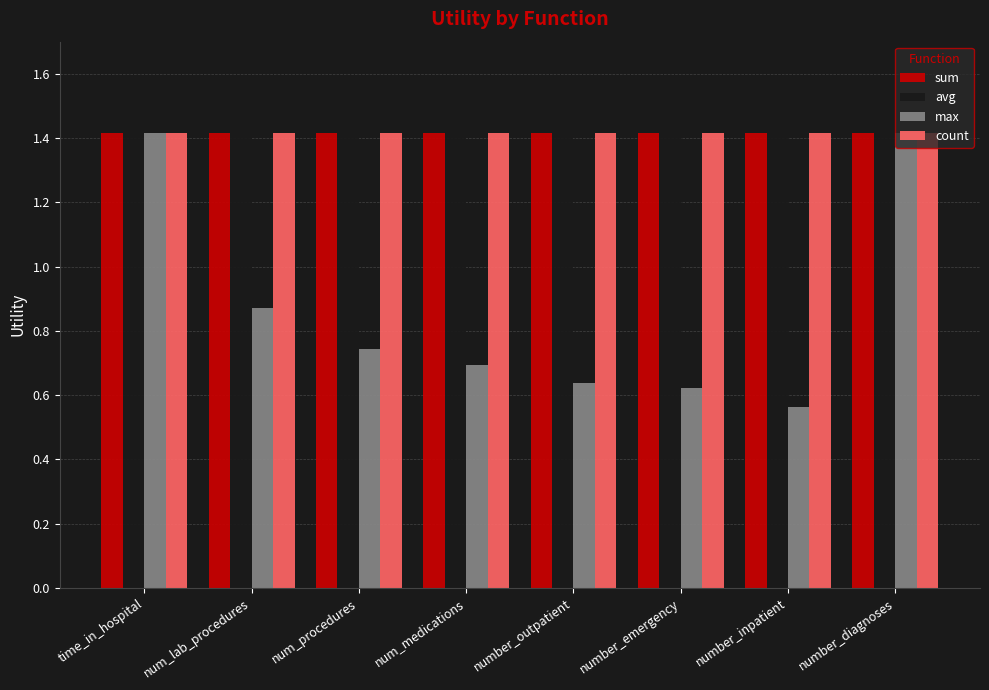

What is the sum of the count values at num_lab_procedures and number_diagnoses?

2.8